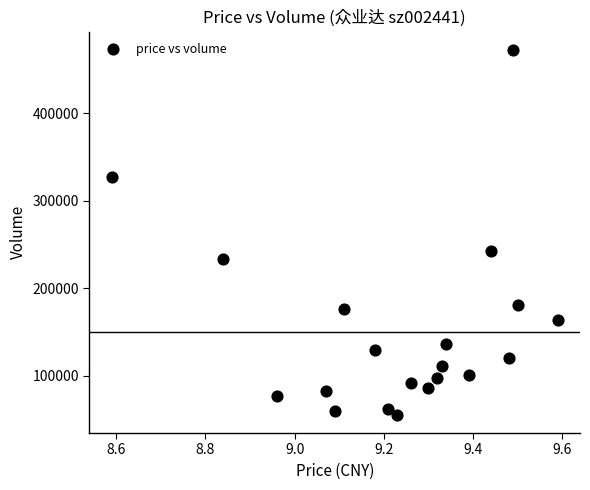

What is the range of Y values (max minus min)?

417387